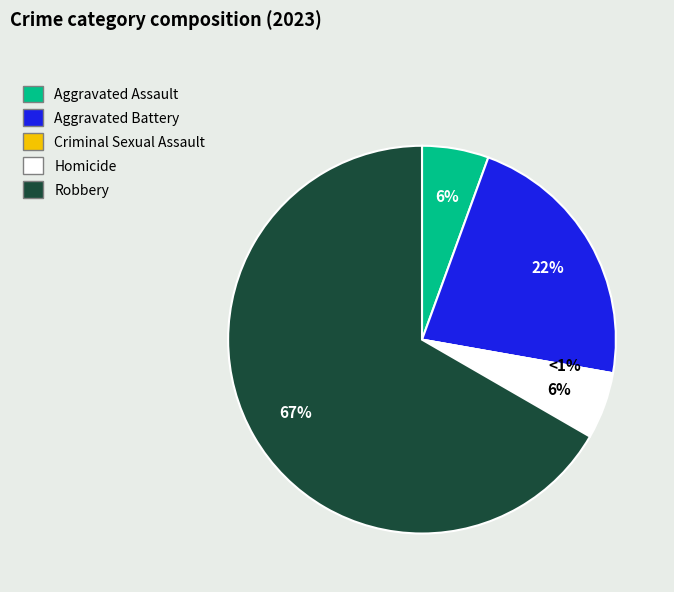

Is it true that Robbery is 67% of the pie?

True